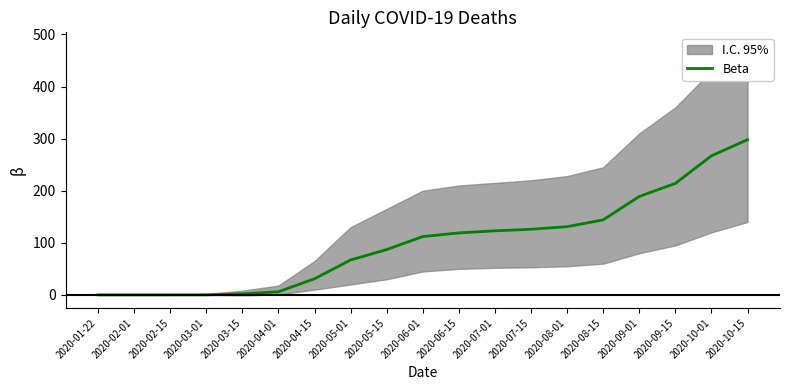

What is the value of the 5th point from the left?

2